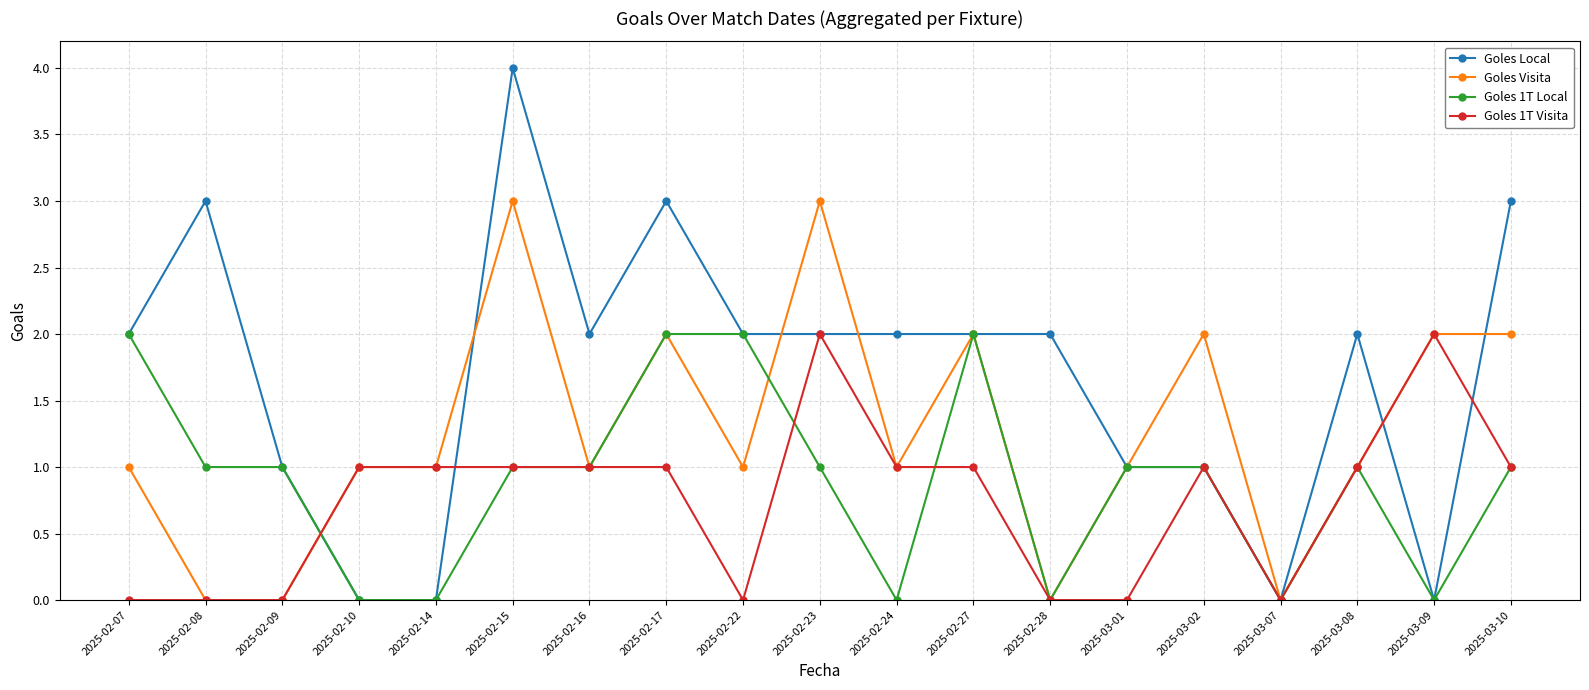

What is the difference between the maximum and minimum values in the Goles 1T Visita series?

2